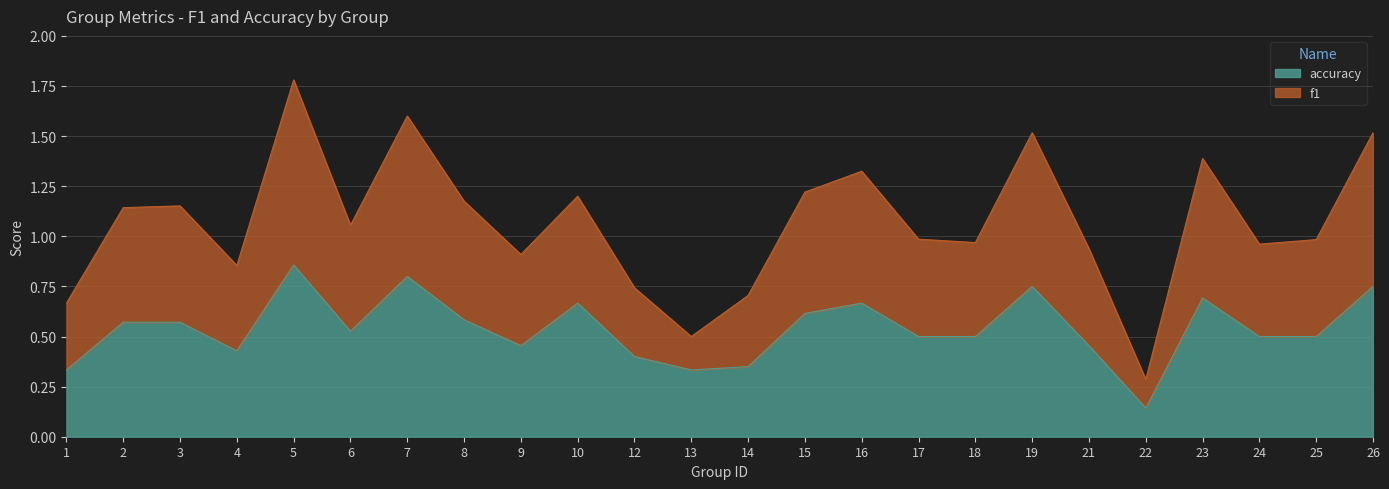

How many data points in f1 are above 1?

12